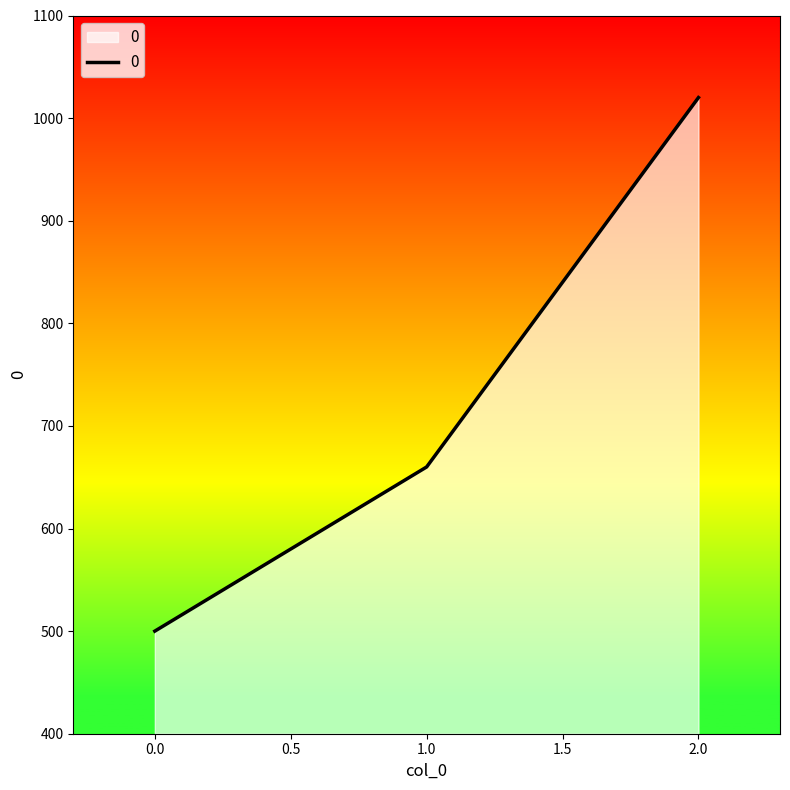

What is the difference between the values at 2.0 and 1.0?

360